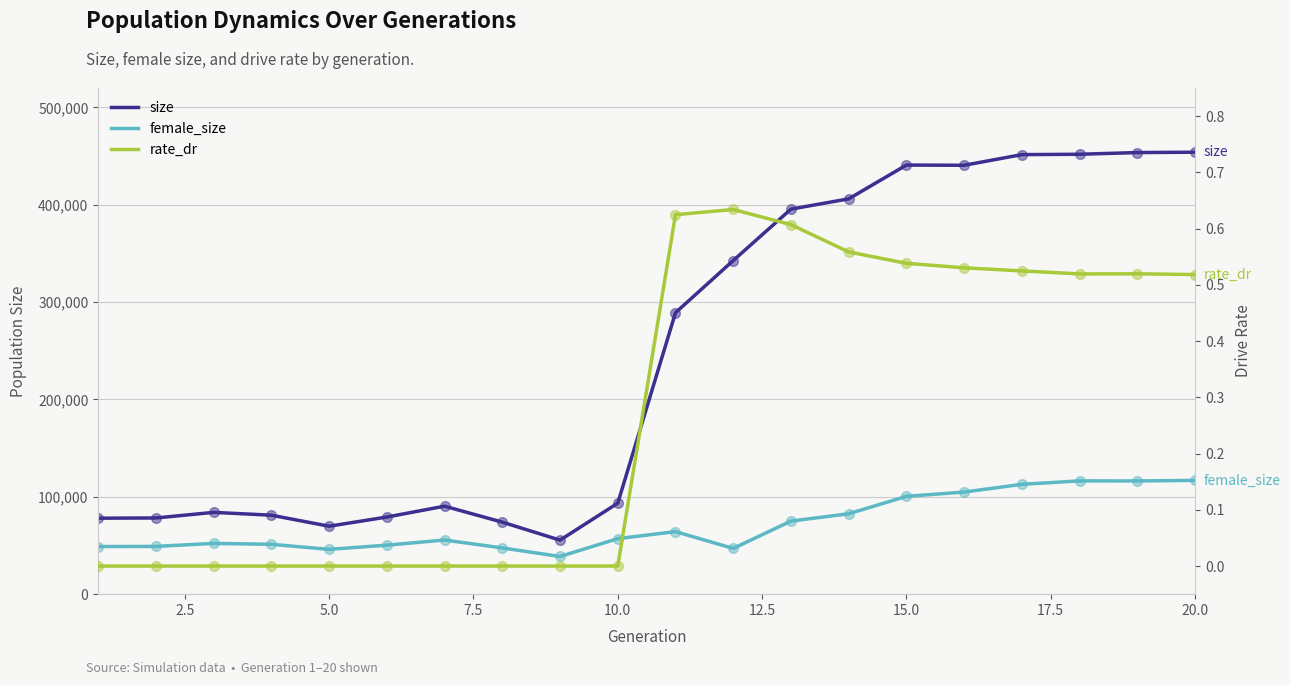

True or false: rate_dr and female_size intersect in this chart.

False